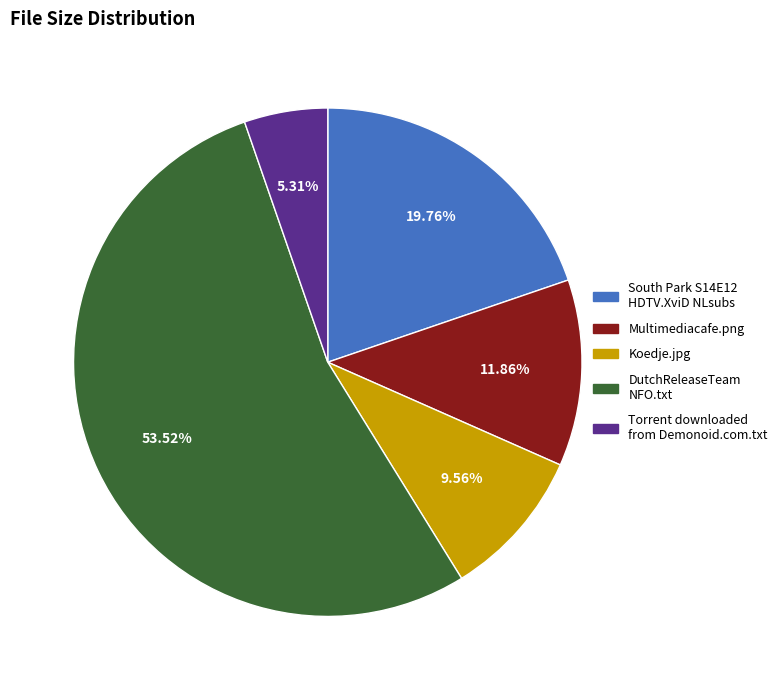

Is there any slice that represents more than half of the pie?

Yes